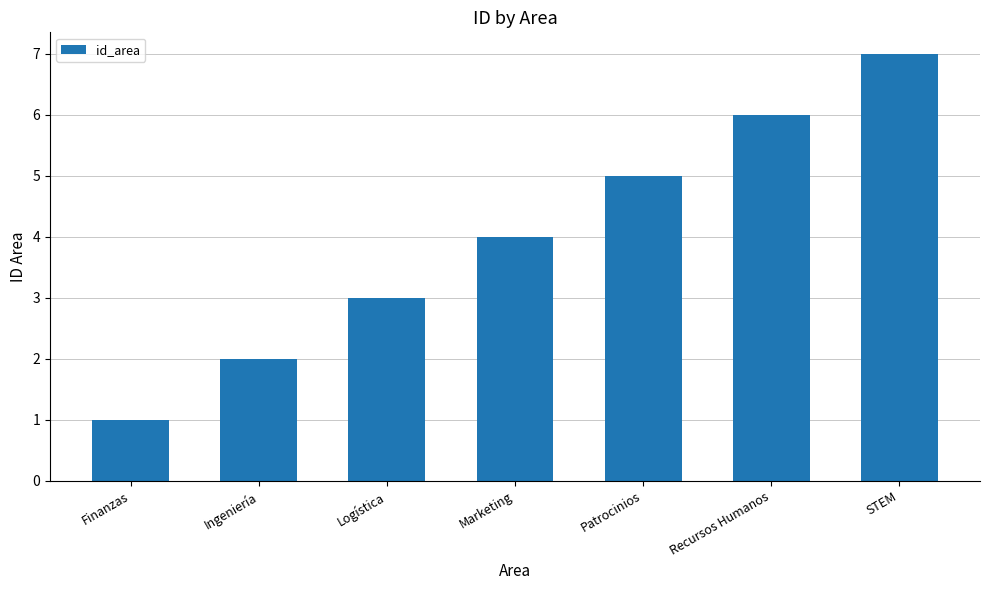

What is the difference between the second highest and second lowest values?

4